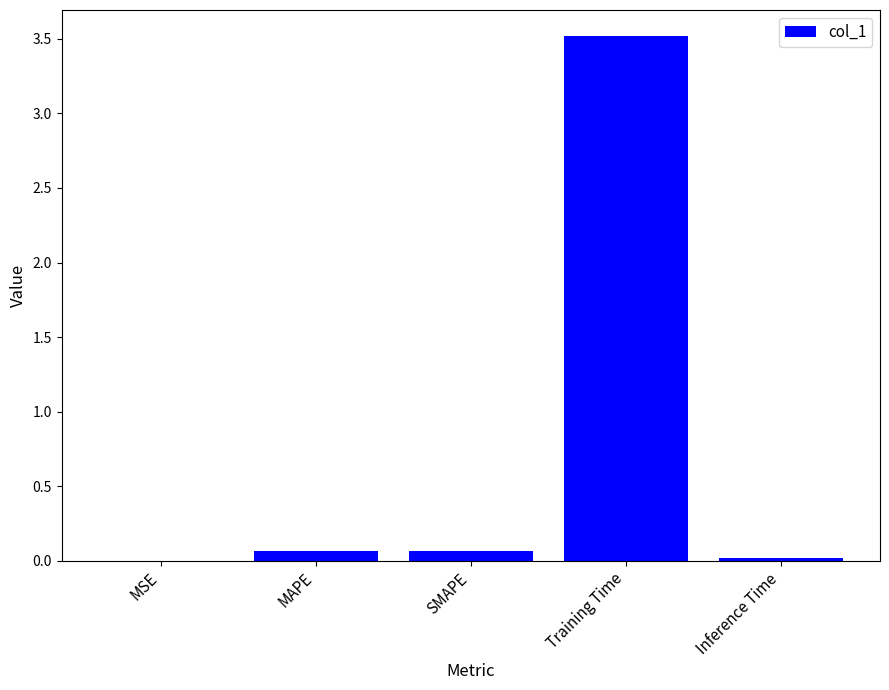

Is it true that the value at MAPE is 0.1?

True